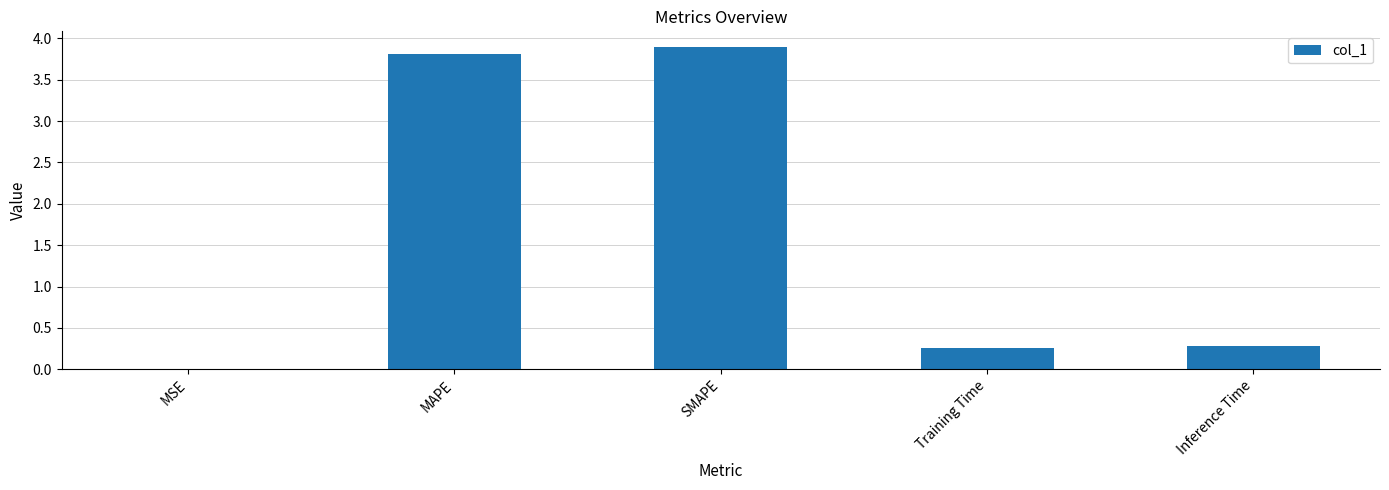

What is the approximate value at Inference Time?

0.3